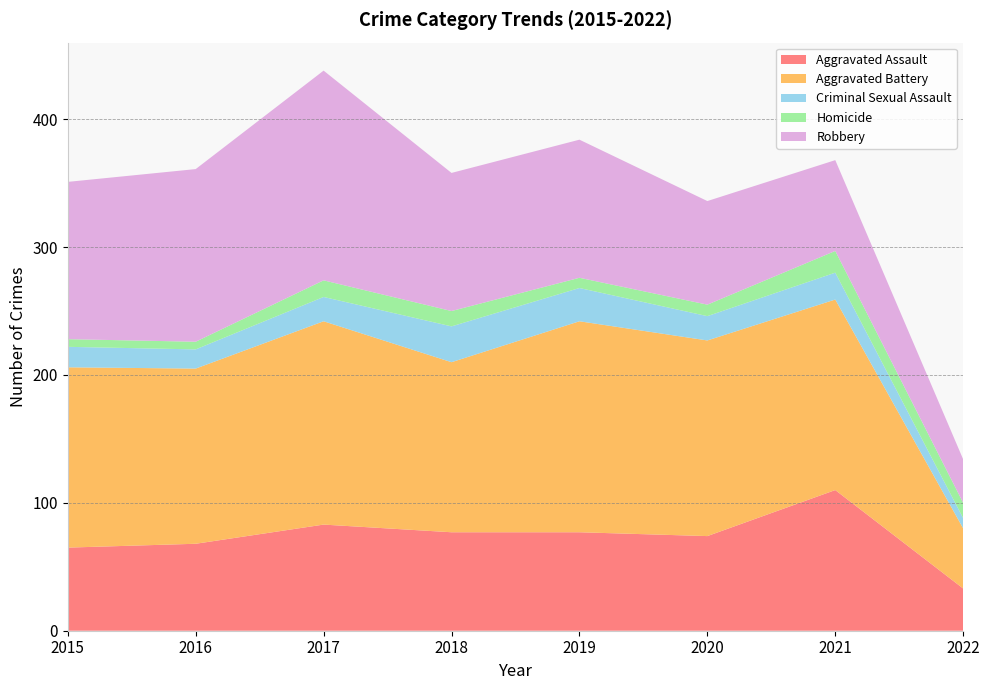

Reading left to right, extract all data points from this chart.

Aggravated Assault: 65	68	83	77	77	74	110	33
Aggravated Battery: 141	137	159	133	165	153	149	47
Criminal Sexual Assault: 16	15	19	28	26	19	21	8
Homicide: 6	6	13	12	8	9	17	12
Robbery: 123	135	164	108	108	81	71	34